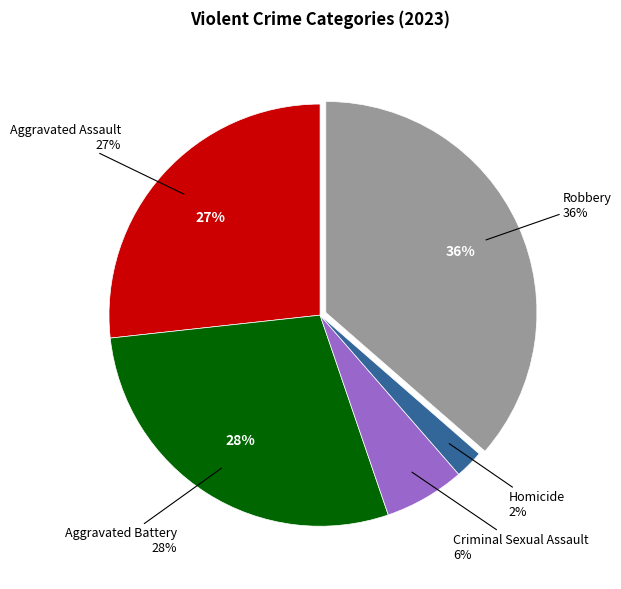

To the nearest percent, what portion does Criminal Sexual Assault represent?

6%